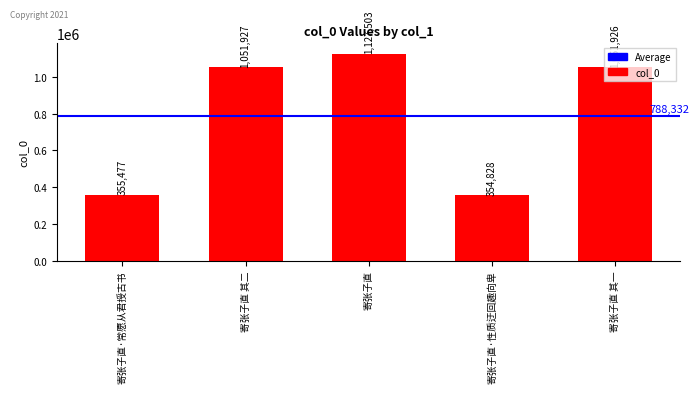

Does the chart contain stacked bars?

No